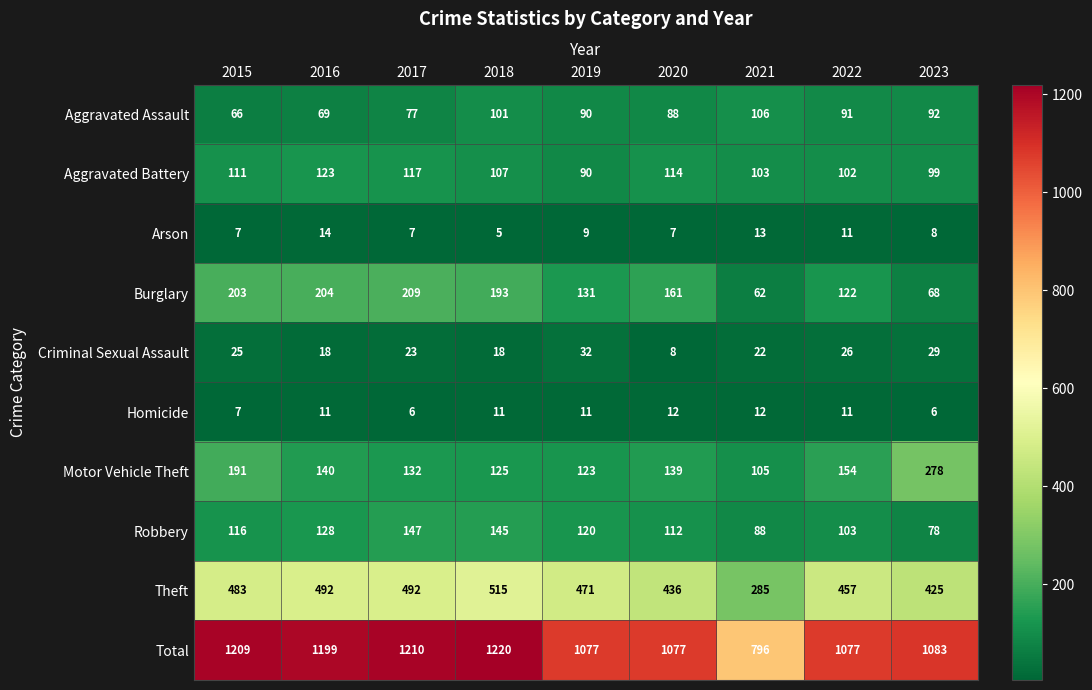

How many data points does each series have?

9